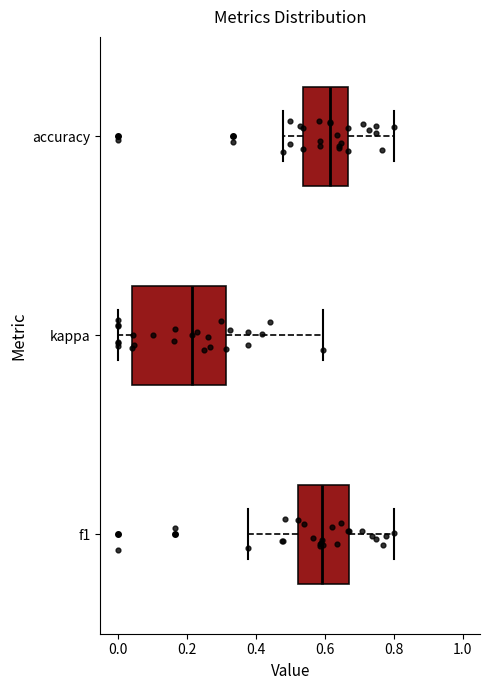

Which box is the widest, from its left edge to its right edge?

kappa